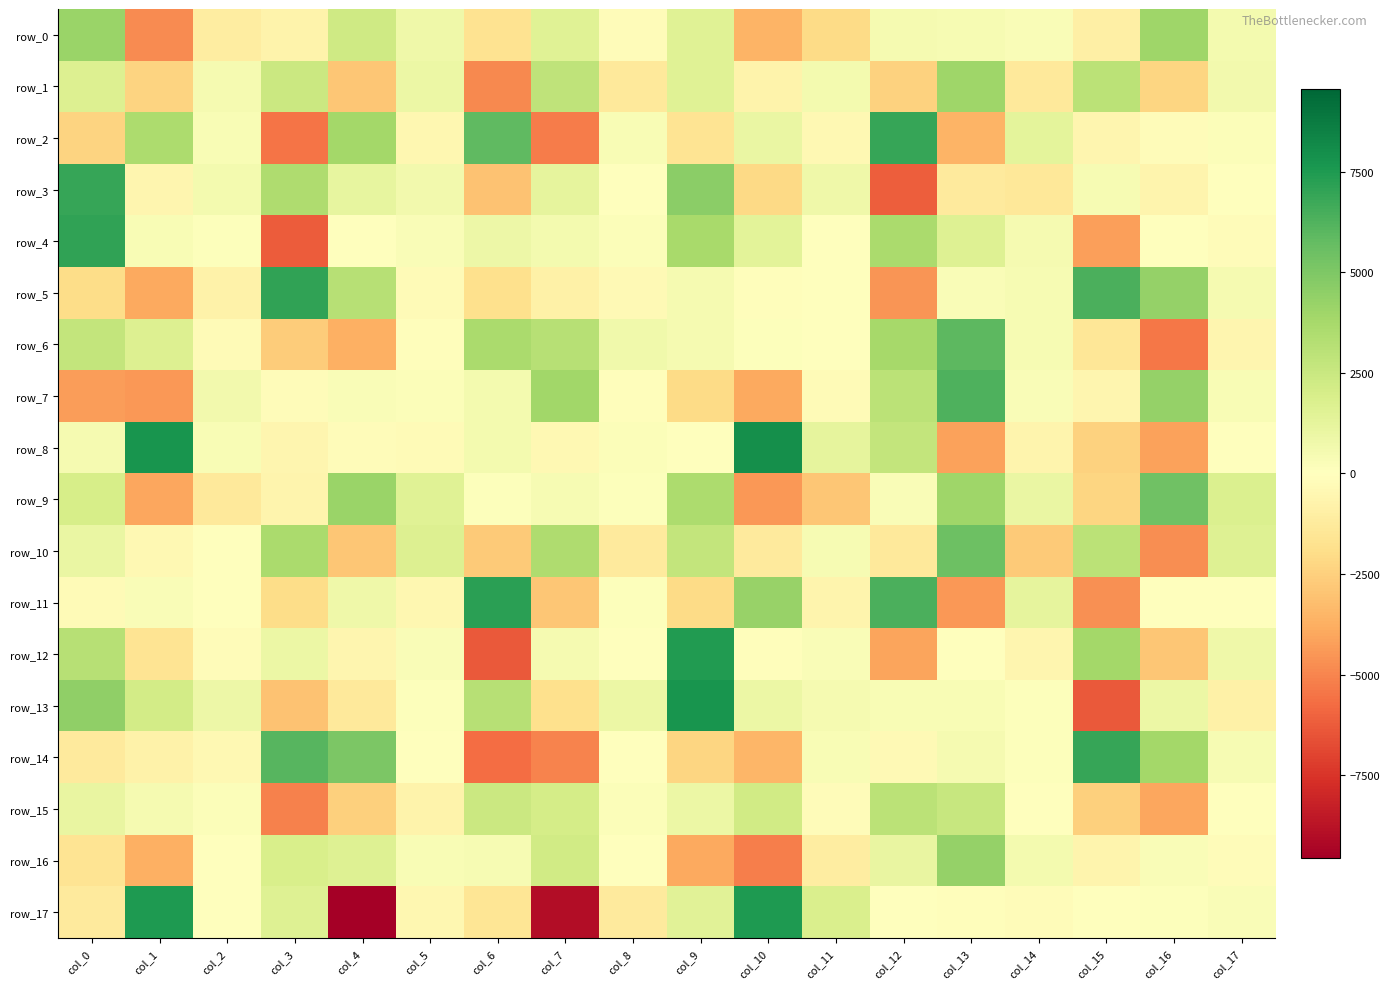

Reading left to right, transcribe all the data shown in this chart.

row_0: 4122.3	-4844.2	-1065.0	-681.2	2279.5	811.4	-1678.6	1538.7	-182.7	1536.5	-3542.1	-2080.1	473.0	423.1	264.0	-925.4	3968.5	525.5
row_1: 1709.1	-2357.6	508.1	2434.8	-2866.9	956.1	-4866.1	2879.5	-1326.4	1524.9	-691.6	531.2	-2458.8	3989.7	-1314.0	3019.0	-2289.2	599.2
row_2: -2348.8	3549.8	369.4	-5450.4	3838.4	-505.7	5844.0	-5258.7	356.6	-1639.1	1015.7	-412.7	6868.9	-3519.8	1316.6	-559.0	-188.9	158.8
row_3: 6918.1	-595.3	564.4	3445.2	1185.9	650.8	-3013.4	1241.4	41.9	4608.5	-2114.6	770.3	-6157.2	-1260.7	-1407.9	392.1	-620.4	-57.7
row_4: 7015.0	322.5	138.1	-6260.2	38.2	279.3	860.8	579.5	152.8	3712.1	1385.4	-67.5	3621.3	1567.5	481.2	-4189.1	-36.8	-217.0
row_5: -2003.7	-3951.0	-756.1	7041.5	3140.8	-293.2	-1864.5	-852.1	-352.3	476.8	-97.5	9.9	-4492.3	243.6	426.0	6358.0	4261.1	491.1
row_6: 2729.6	1697.7	-233.0	-2654.7	-3694.4	-121.4	3646.0	3205.0	698.9	459.6	114.9	-73.5	3768.4	5954.4	417.0	-1430.1	-5395.0	-569.4
row_7: -4292.6	-4444.0	600.4	-206.4	243.3	161.1	575.1	3888.2	-109.6	-2047.1	-3931.8	-251.3	3037.7	6312.2	284.5	-571.7	4314.6	304.1
row_8: 490.2	7721.6	334.7	-584.5	-149.8	-261.5	552.8	-392.8	215.3	5.4	7941.8	1217.7	2698.5	-4148.1	-614.1	-2437.5	-4152.9	-57.7
row_9: 2009.1	-3959.2	-1323.2	-619.6	4103.8	1553.7	126.9	398.3	105.9	3544.9	-4466.1	-2877.9	257.9	3985.0	981.1	-2298.1	5423.3	1715.9
row_10: 982.4	-420.6	-28.3	3615.2	-2893.6	1652.3	-2753.4	3452.0	-1258.7	2741.6	-1223.3	399.2	-1300.6	5447.8	-2755.8	3032.2	-4712.4	1636.6
row_11: -231.4	226.6	16.6	-1979.8	787.5	-455.1	7162.8	-2874.4	128.7	-2081.8	4207.8	-671.2	6358.5	-4431.8	1212.3	-4692.7	-42.8	71.2
row_12: 3195.5	-1591.2	-163.3	921.5	-570.7	232.2	-6271.9	473.8	23.9	7417.7	-83.2	283.7	-4101.1	0.8	-537.6	3838.8	-2835.3	781.1
row_13: 4443.7	2124.4	858.7	-2990.7	-1317.1	107.0	3199.1	-1830.1	902.3	7717.6	941.3	471.6	315.1	369.0	91.9	-6307.2	895.5	-862.2
row_14: -1251.4	-767.5	-380.2	6114.1	5022.1	29.0	-5710.3	-5050.8	39.1	-2238.4	-3445.8	304.2	-364.2	514.6	94.0	6935.4	3826.9	412.7
row_15: 1078.6	486.7	207.3	-5100.5	-2531.9	-703.9	2418.3	2016.8	197.6	909.9	2200.1	-157.1	3039.4	2603.9	-47.8	-2525.3	-3978.6	0.8
row_16: -1592.4	-3663.4	50.5	1900.2	1570.8	358.8	380.4	2173.7	21.2	-3908.0	-5195.7	-1115.4	1116.3	4292.2	556.8	-616.6	228.8	-166.3
row_17: -1225.4	7506.3	41.6	1591.1	-9549.2	-471.5	-1511.5	-9003.6	-1258.2	1476.3	7482.2	1843.2	11.8	-111.8	-197.8	-39.7	140.1	281.0